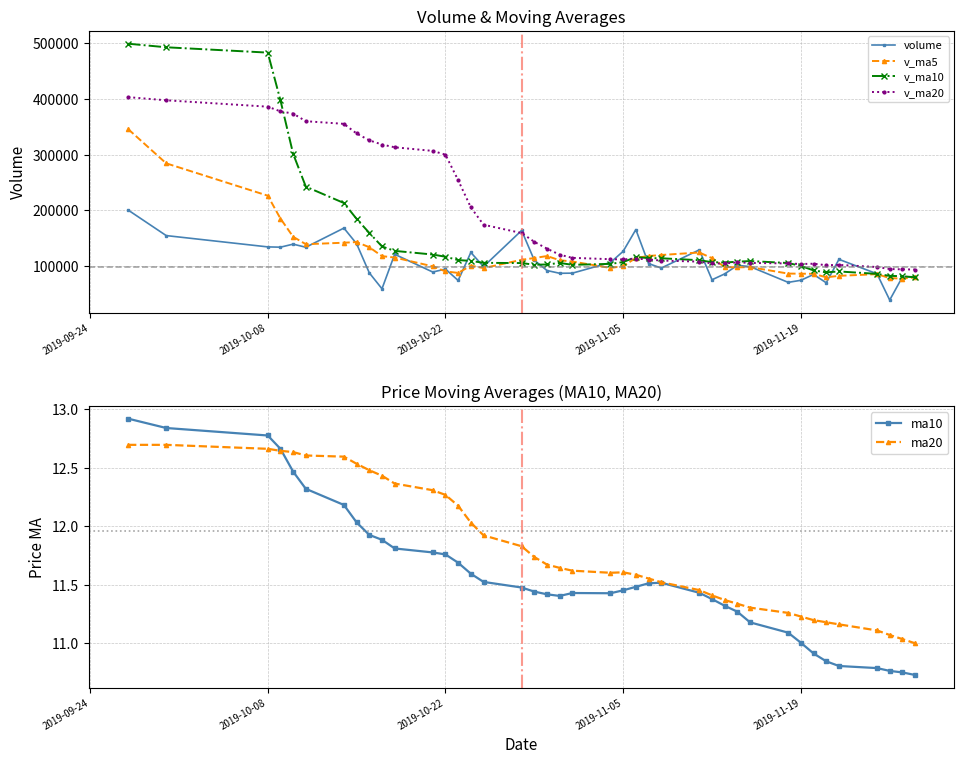

How many categories are shown in the chart?

40